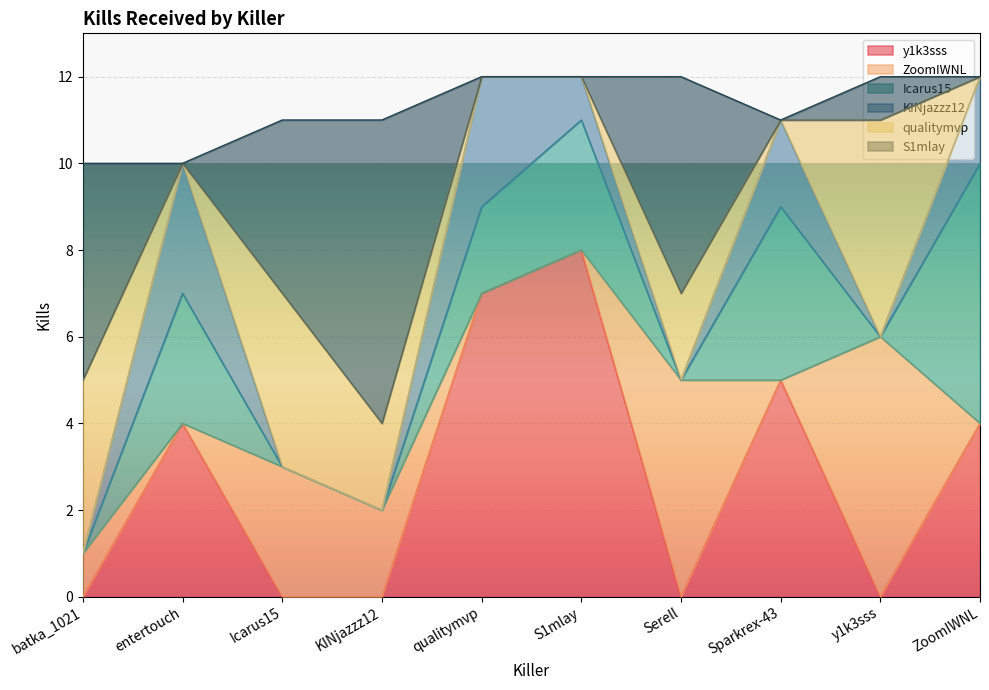

Reading left to right, what are all the values shown in this chart?

y1k3sss: 0	4	0	0	7	8	0	5	0	4
ZoomIWNL: 1	0	3	2	0	0	5	0	6	0
Icarus15: 0	3	0	0	2	3	0	4	0	6
KINjazzz12: 0	3	0	0	3	1	0	2	0	2
qualitymvp: 4	0	4	2	0	0	2	0	5	0
S1mlay: 5	0	4	7	0	0	5	0	1	0